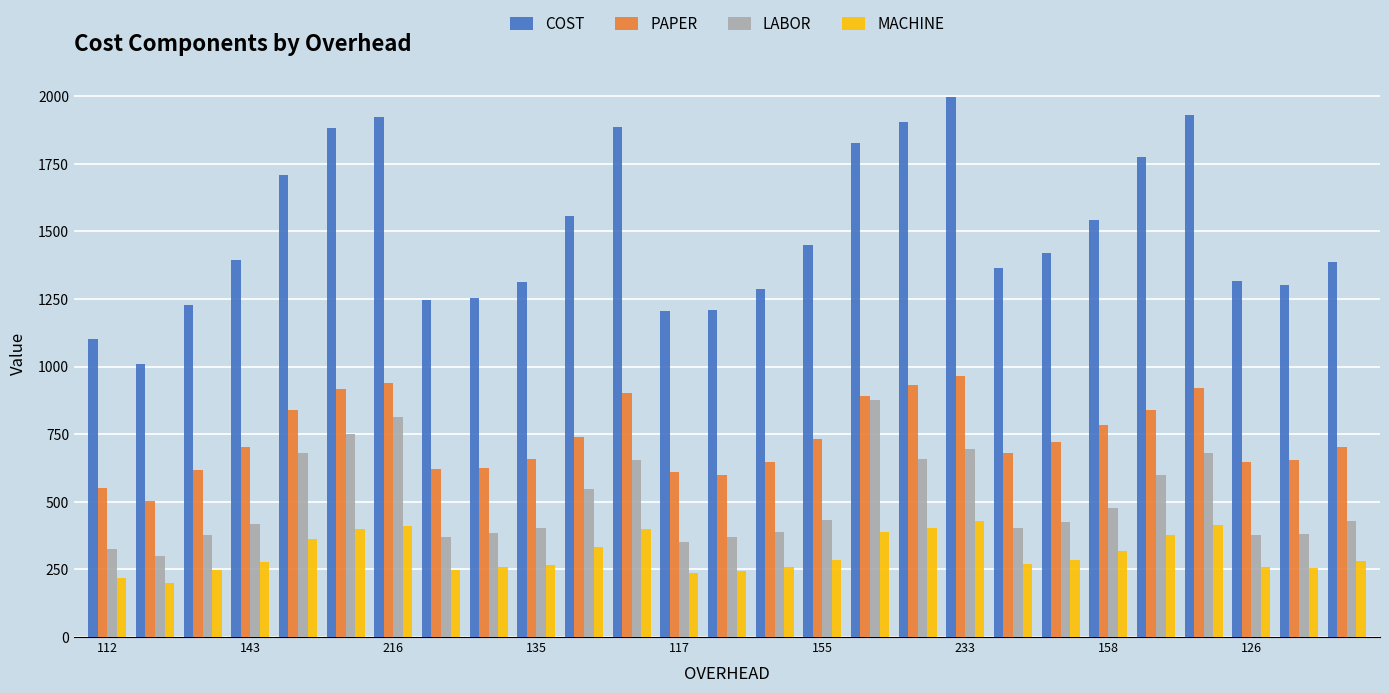

At how many categories does at least one series exceed 1266?

20